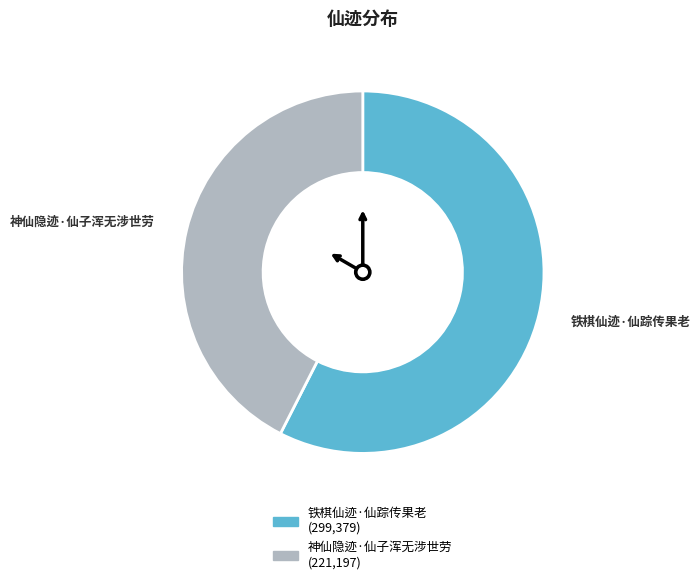

Which category has the biggest portion of the pie?

铁棋仙迹·仙踪传果老